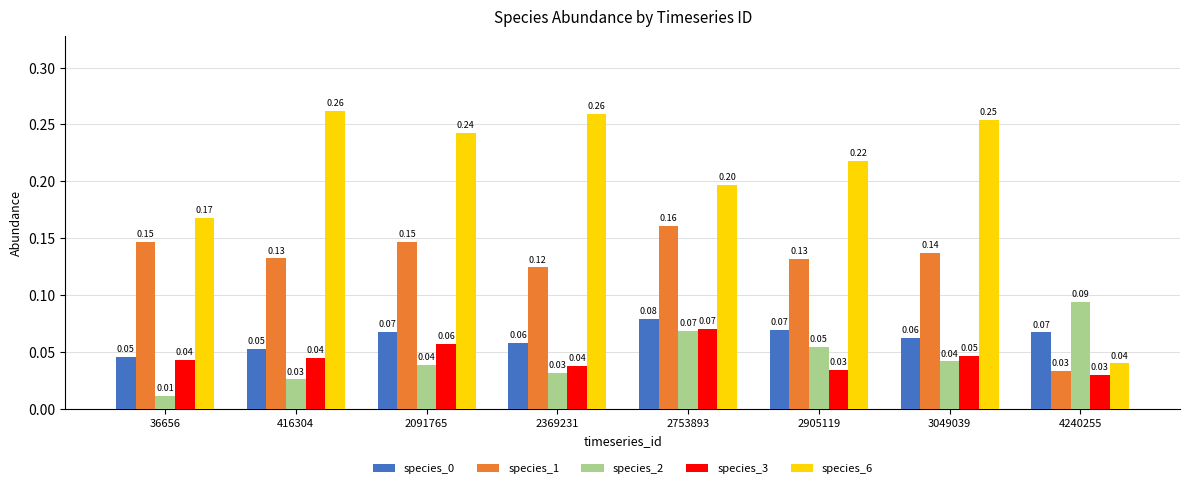

Which series changed the most between 3049039 and 4240255?

species_6